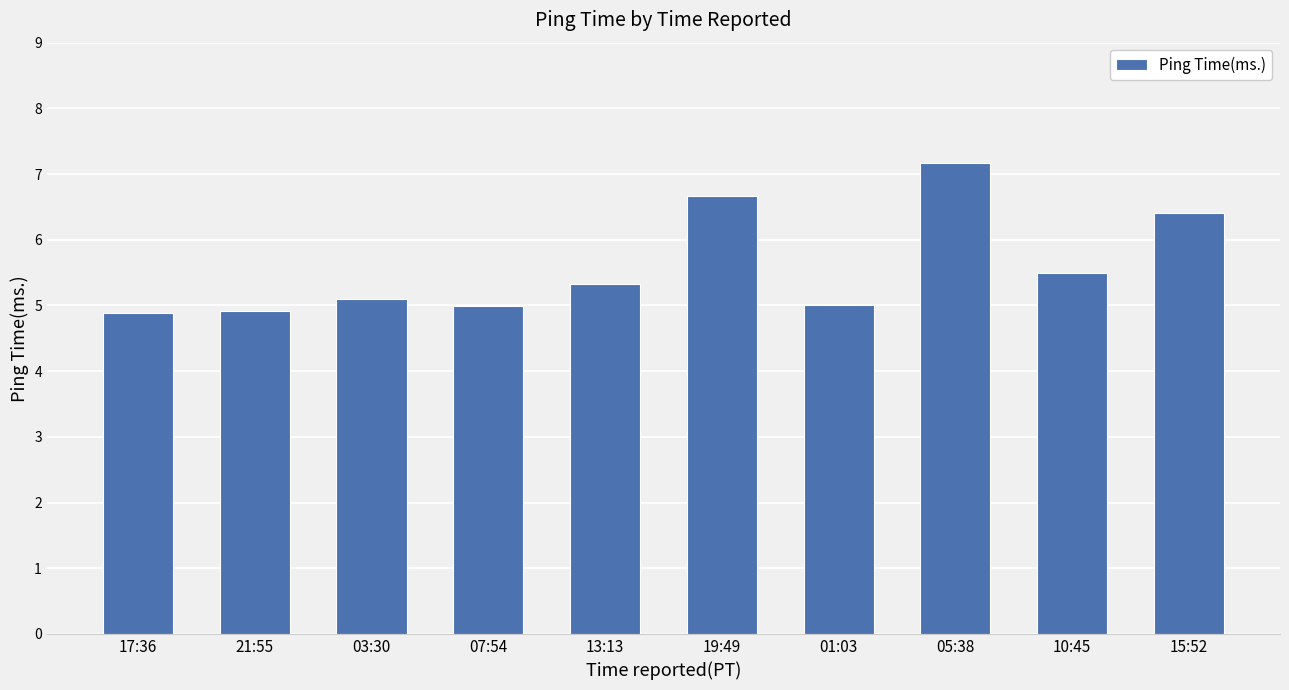

What is the label of the 4th bar from the right?

01:03